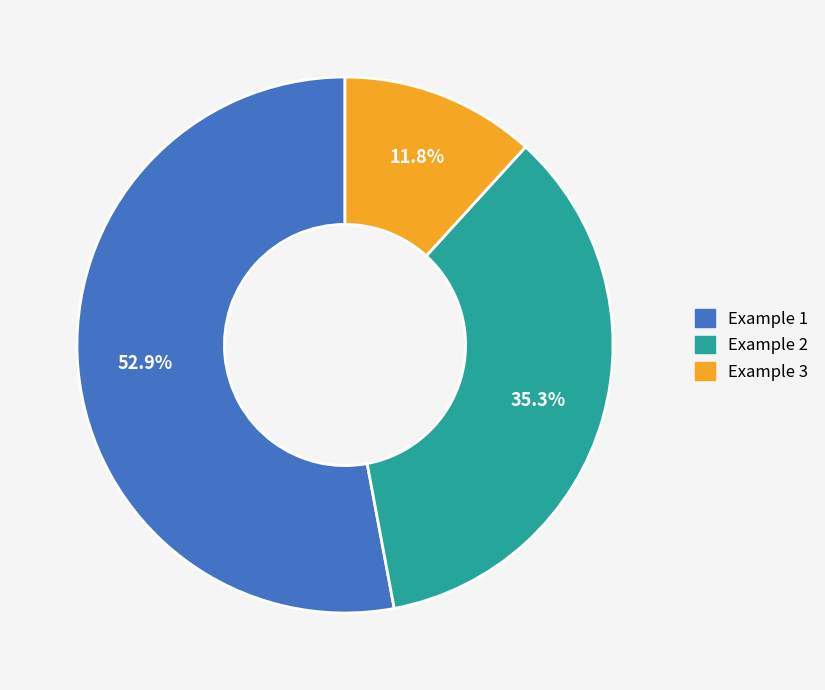

How many slices are in this pie chart?

3